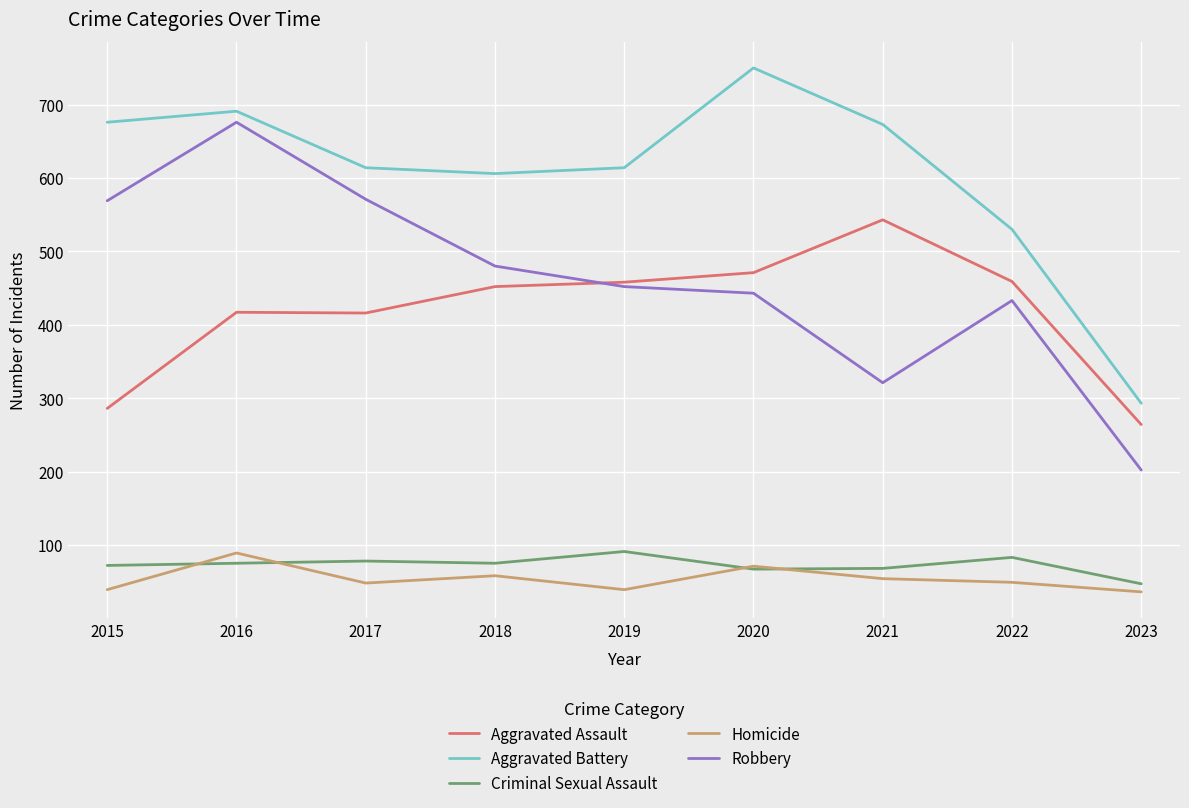

Rank the series at 2015 from lowest to highest value.

Homicide, Criminal Sexual Assault, Aggravated Assault, Robbery, Aggravated Battery